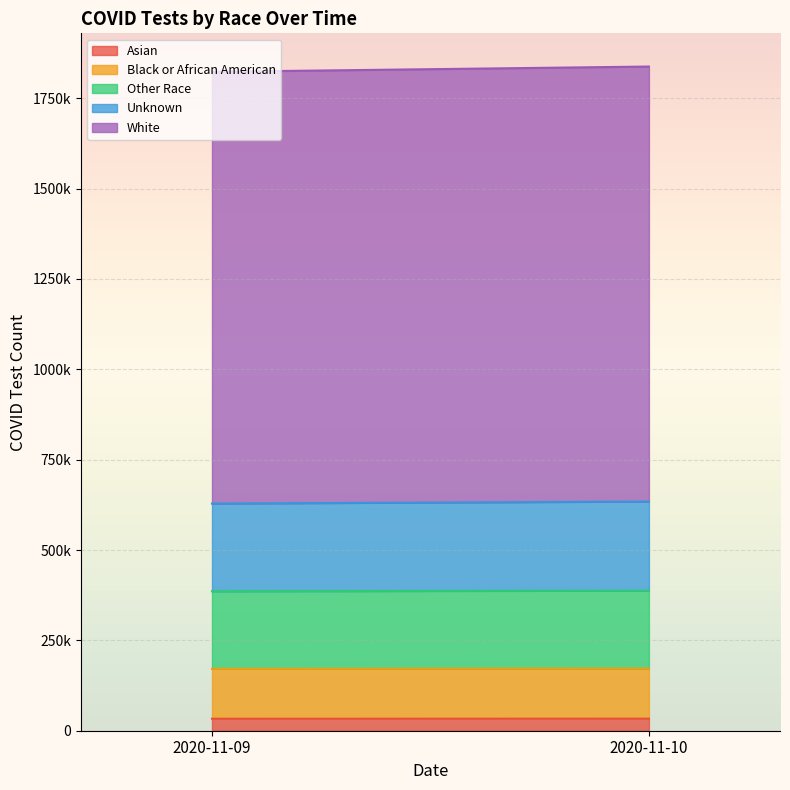

Count the number of categories in the chart.

2